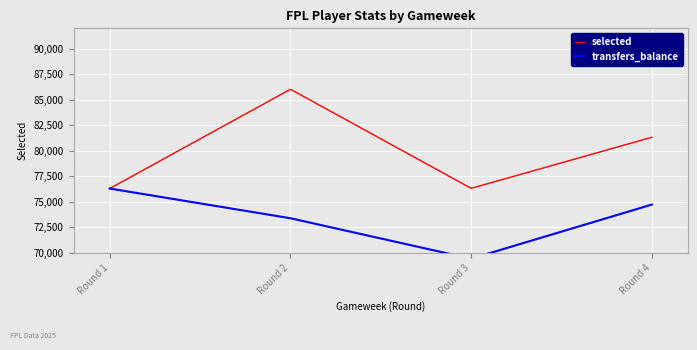

What is the approximate value of transfers_balance at Round 3?

69394.5